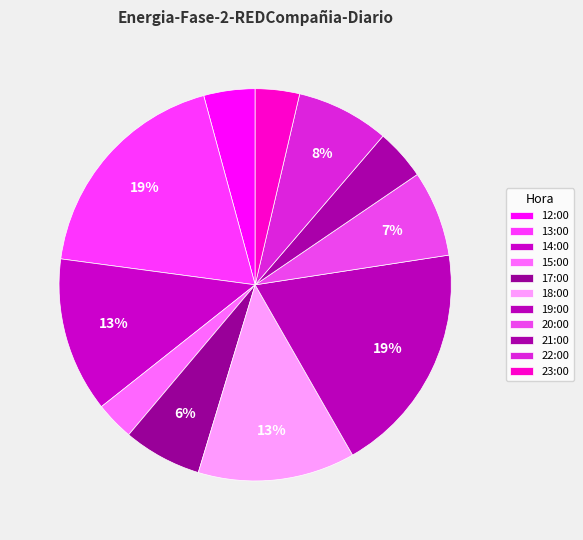

What is the change in value from 13:00 to 15:00?

-0.1